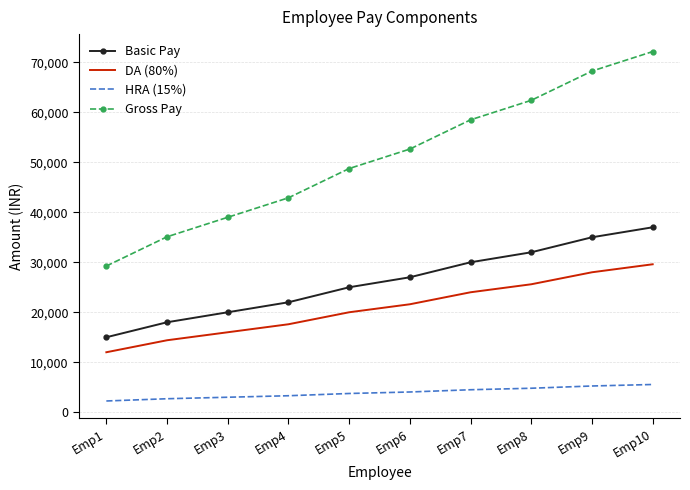

How many categories are shown in the chart?

10